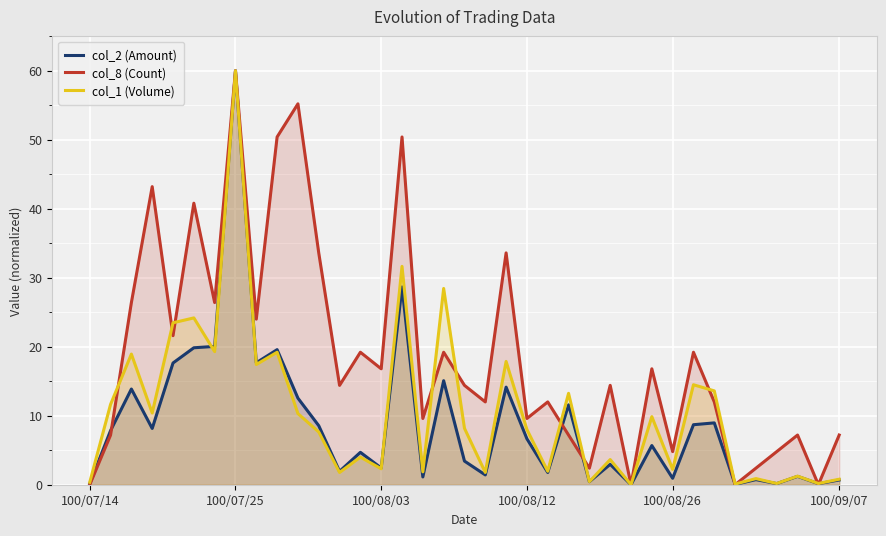

List the series in order of their overall mean, lowest first.

col_2 (Amount), col_1 (Volume), col_8 (Count)